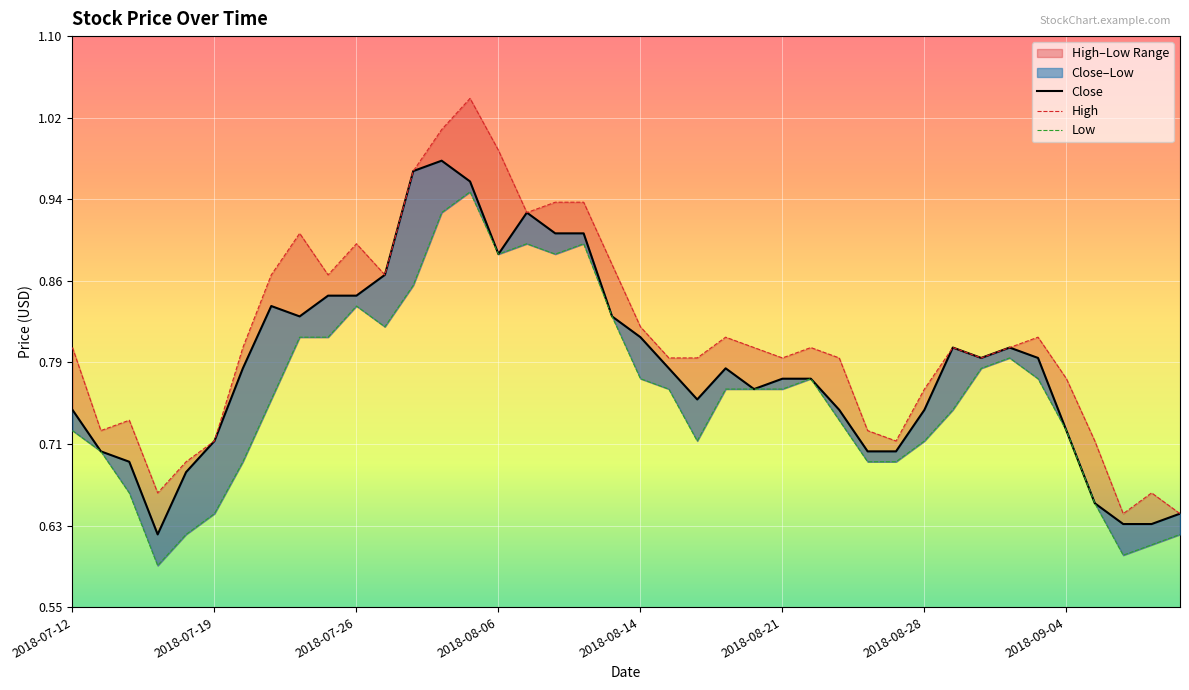

How many Low values are between 0 and 1?

40